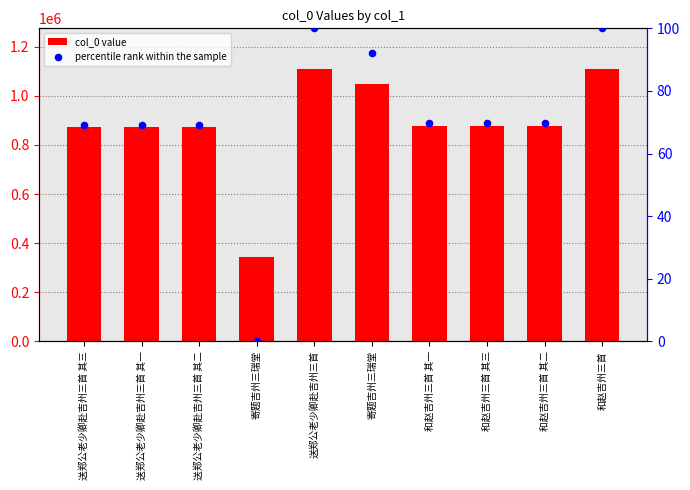

Which series reaches the minimum Y coordinate?

percentile rank within the sample